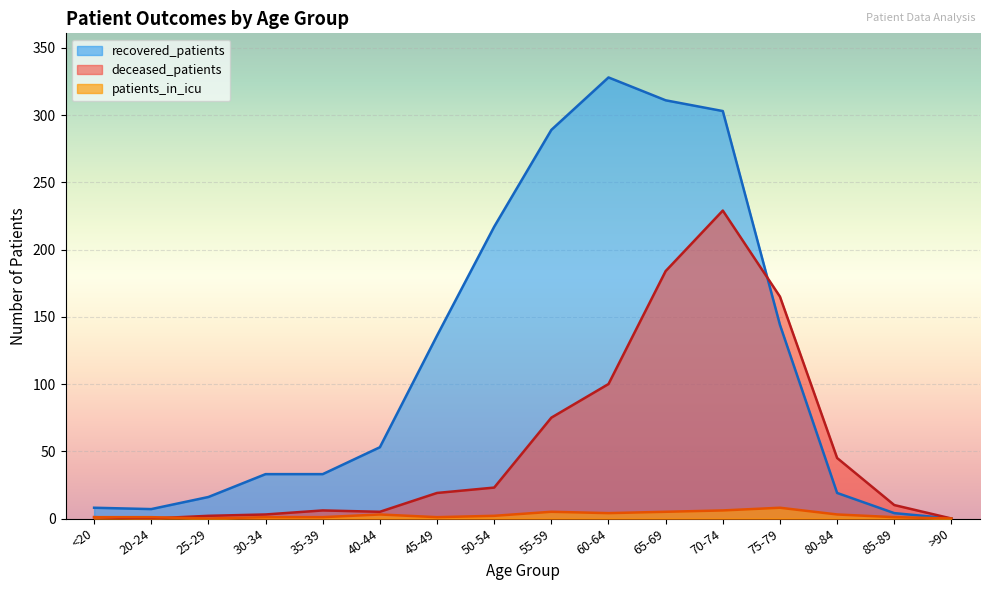

How many values in the recovered_patients series exceed 53?

7